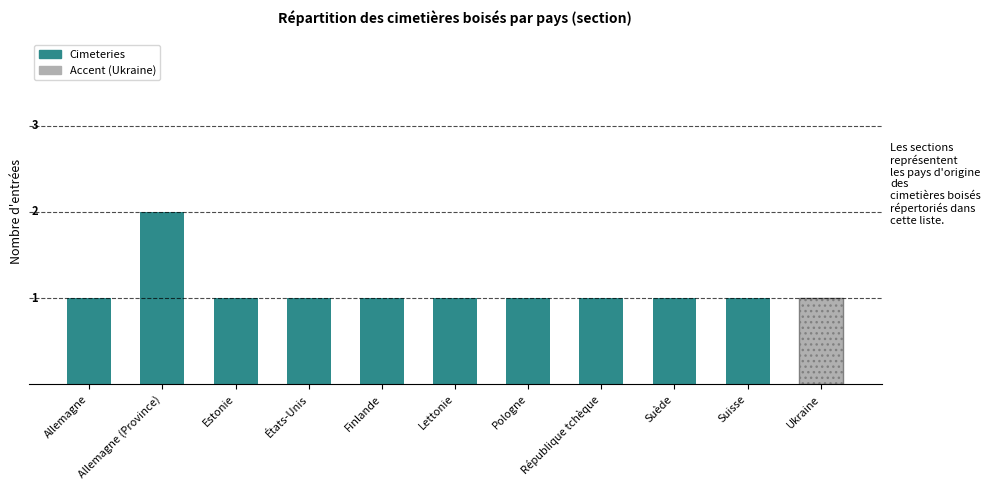

How many data points does each series have?

11